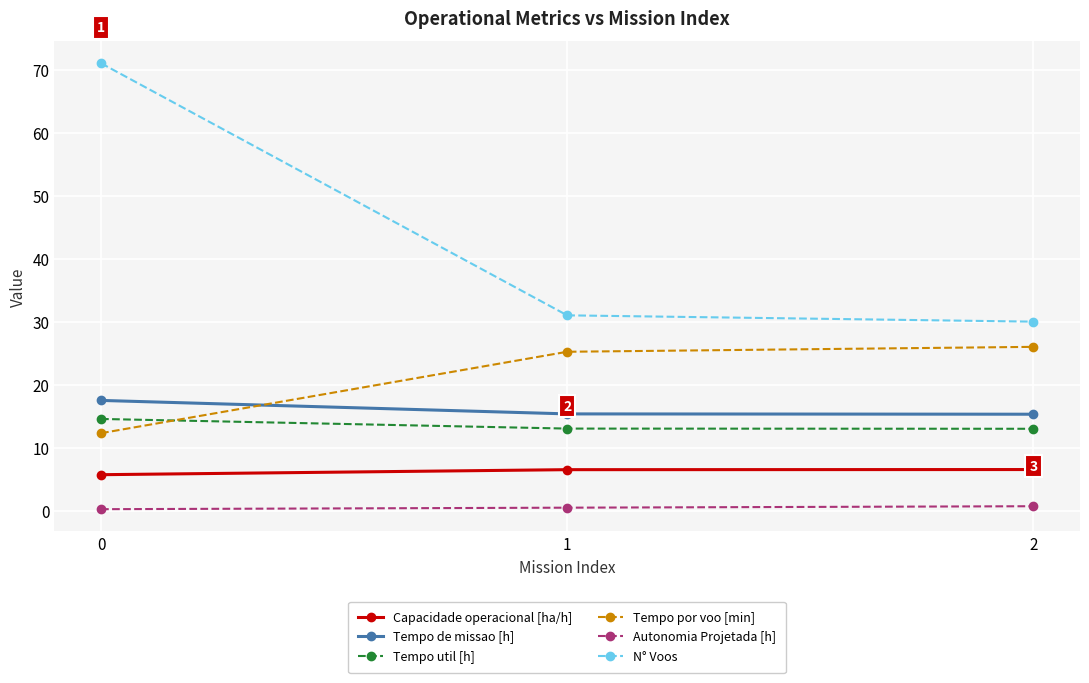

What is the average value of the N° Voos series?

44.0